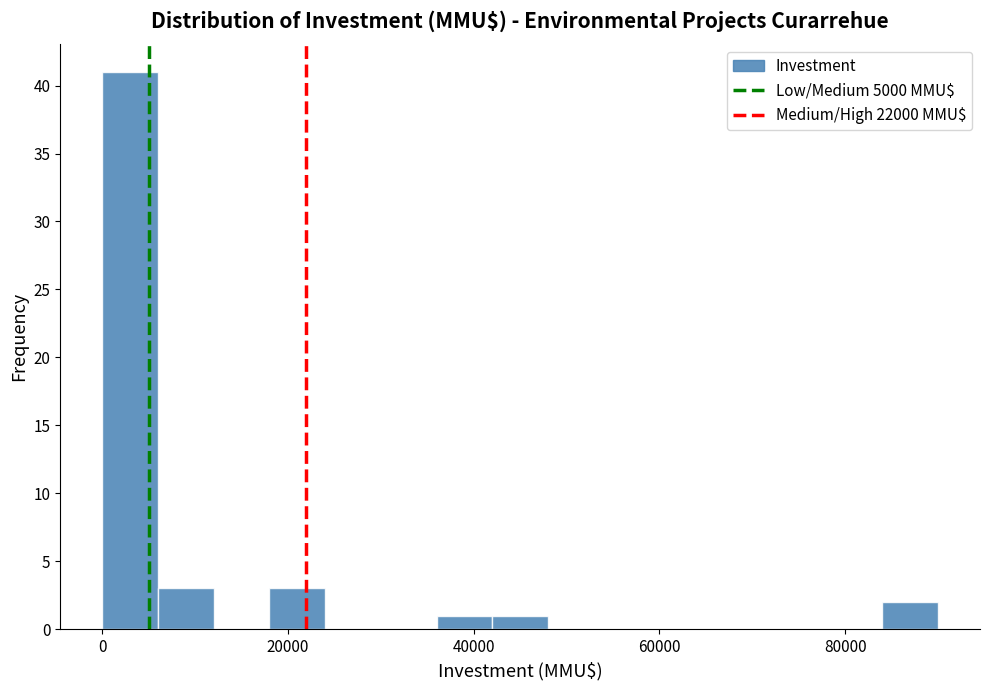

Around what value on the x-axis is the tallest bar? Give the approximate position of its centre, as read against the axis.

4000